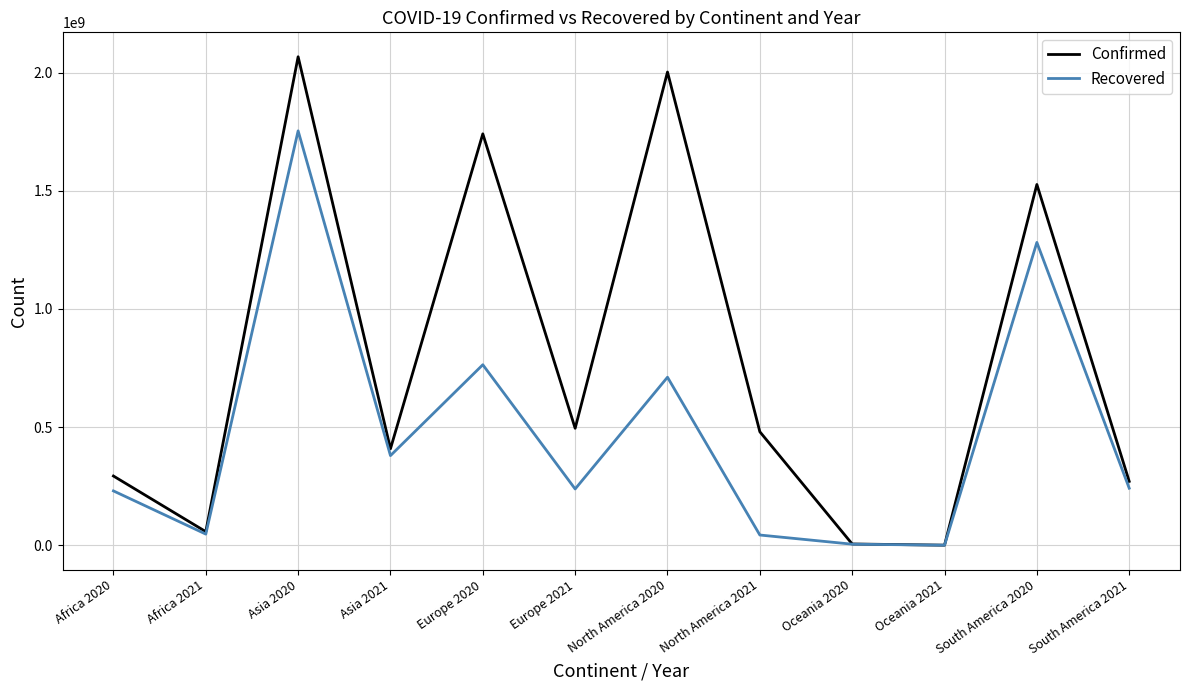

At which label does Confirmed reach its peak?

Asia 2020